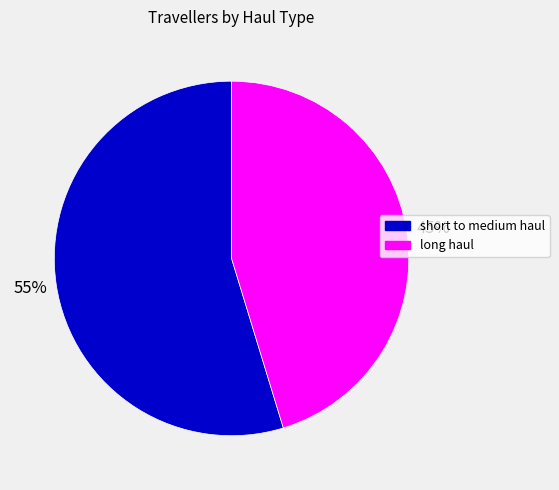

Between short to medium haul and long haul, which is larger?

short to medium haul